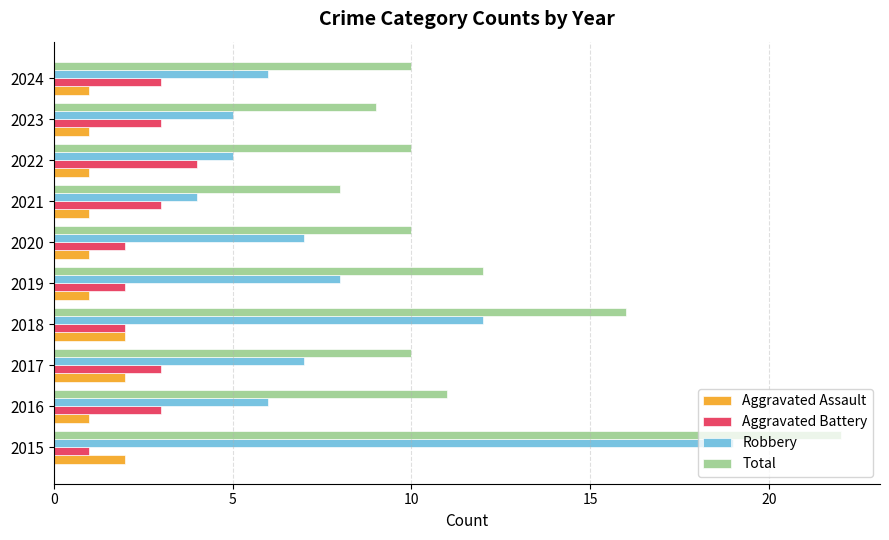

Which series has the largest range (max minus min)?

Robbery